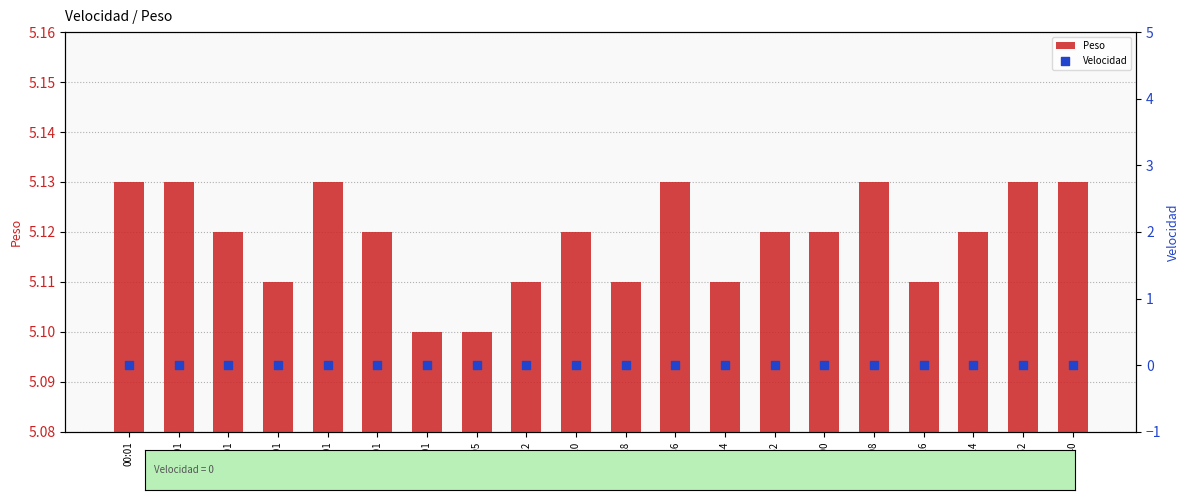

Which series has the largest total across all categories?

Peso